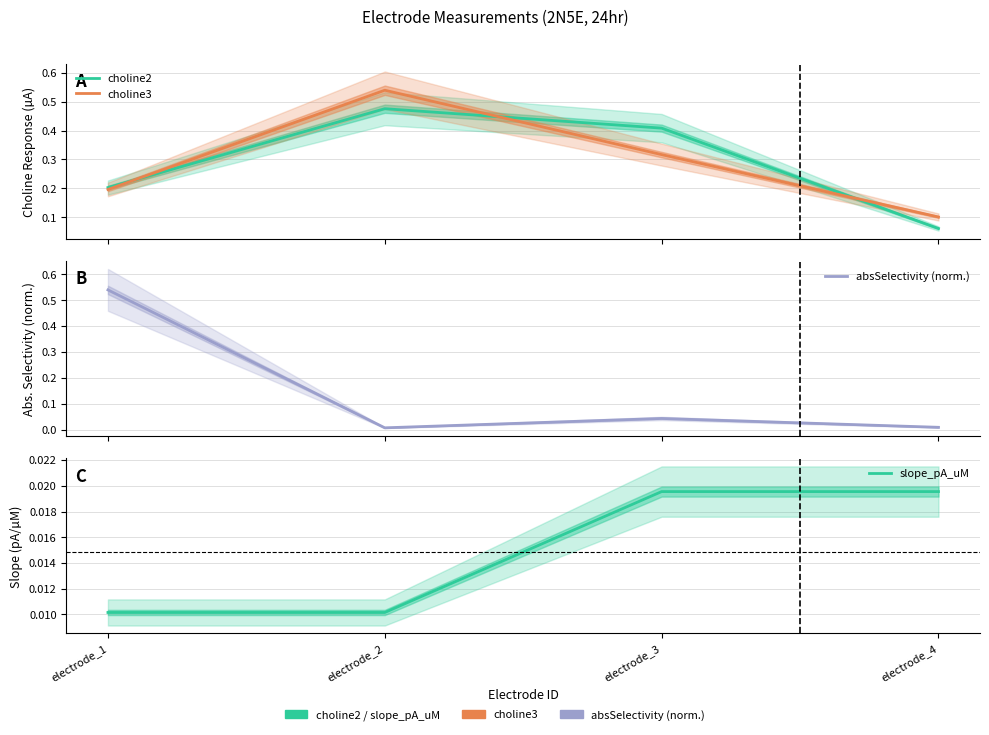

What is the difference between the absSelectivity (norm.) values at electrode_4 and electrode_1?

0.5